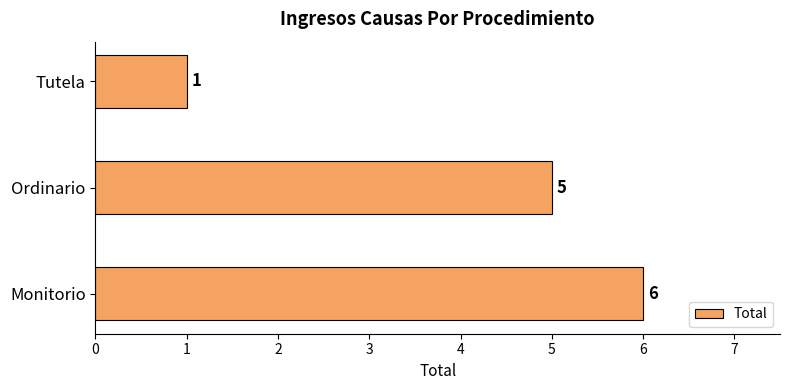

Is it true that the value at Tutela is 1?

True